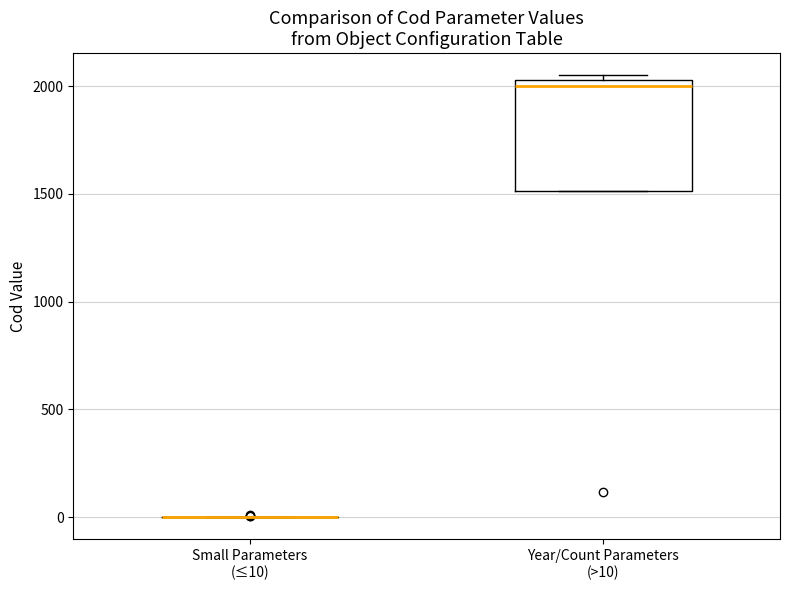

Comparing the boxes themselves (not the whiskers), which one is the tallest?

Year/Count Parameters (>10)